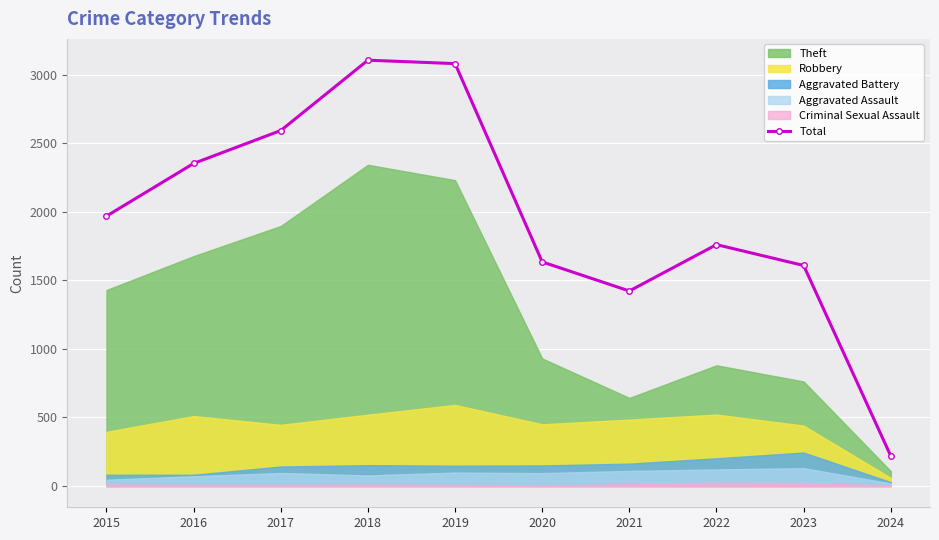

What is the difference between the second highest and second lowest values?

1658